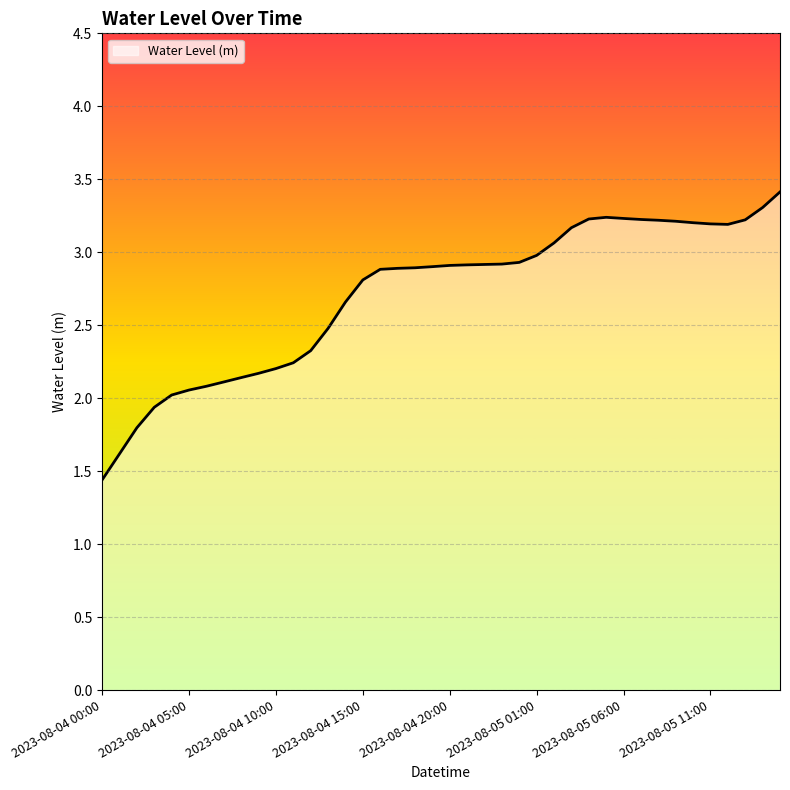

What is the minimum value shown in the chart?

1.4